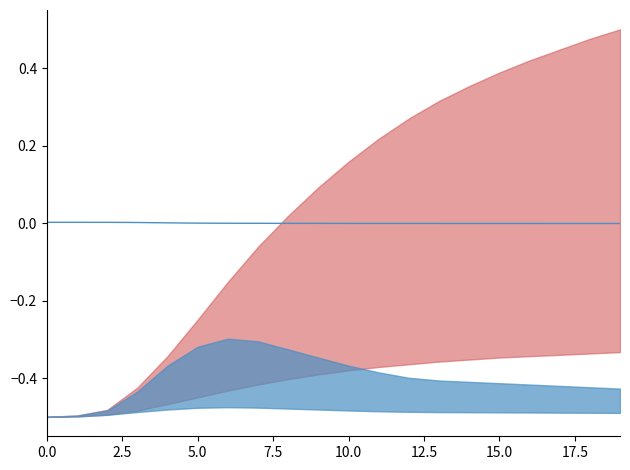

The chart shows a value of -0.0 at 13. True or false?

False